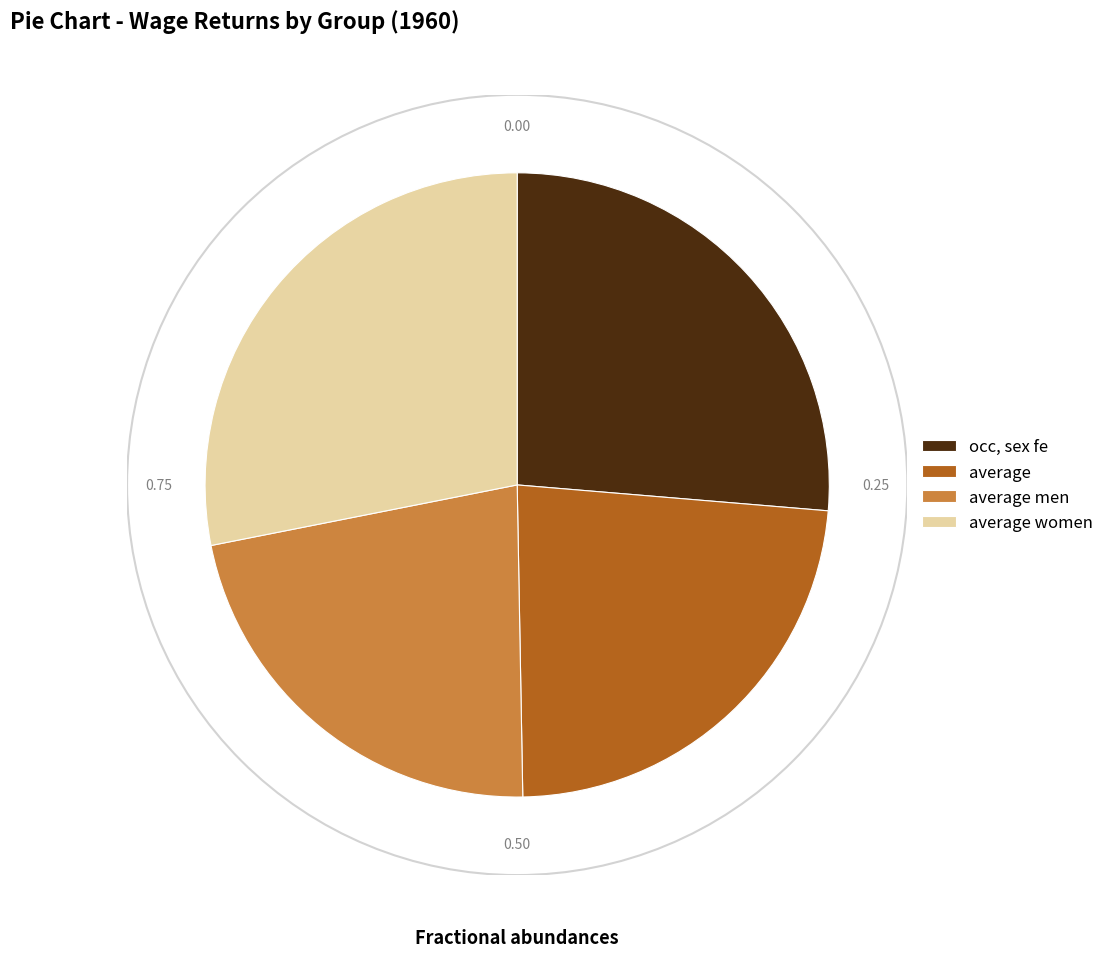

What is the smallest slice in the pie chart?

average men